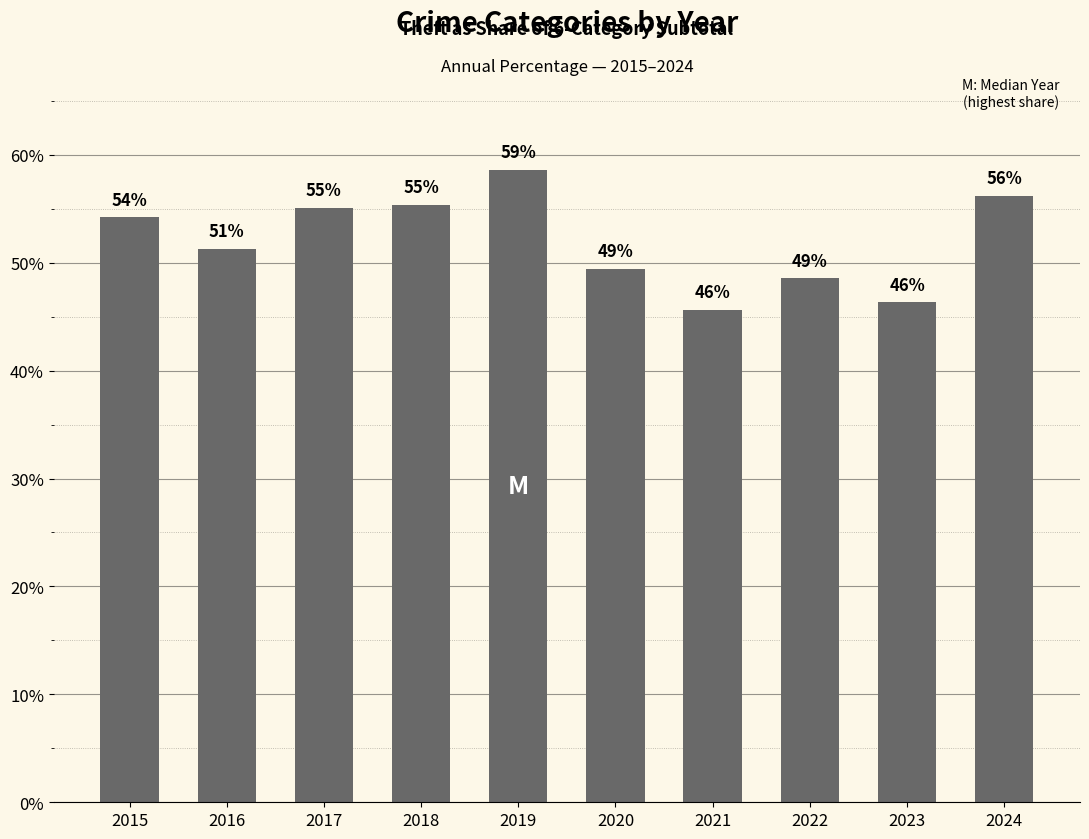

How many bars are there in total?

10